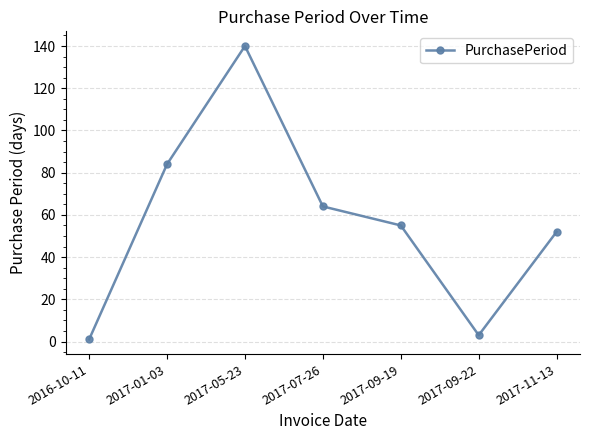

Where does the data first go above 55?

2017-01-03